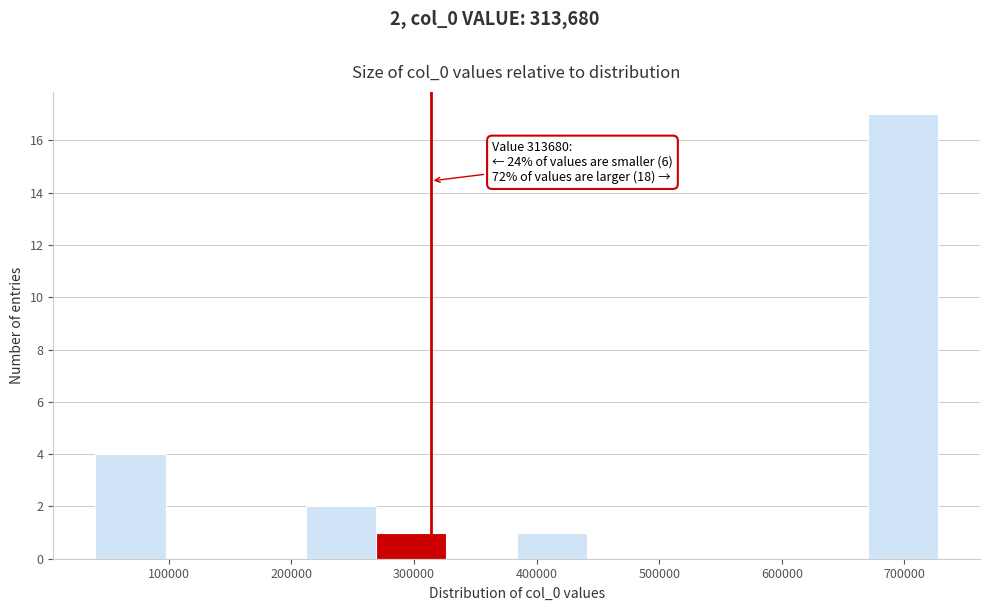

Which range on the x-axis has the tallest bar?

670000 to 730000